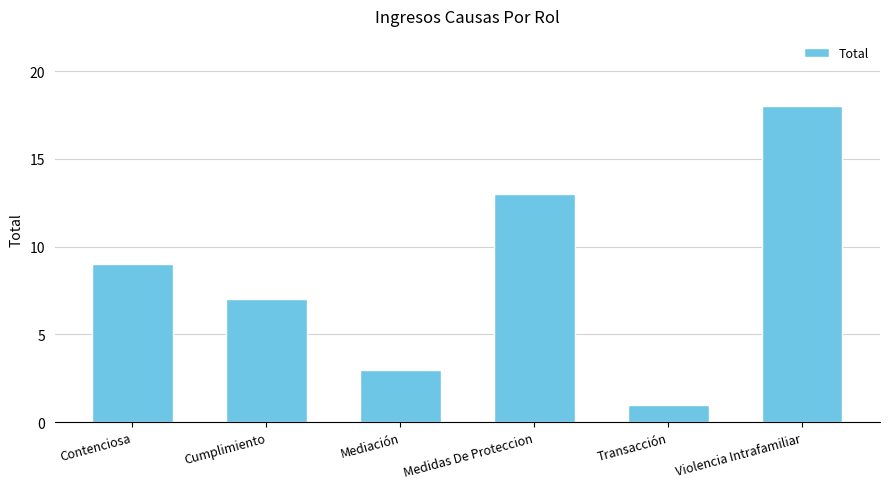

What is the change in value from Cumplimiento to Violencia Intrafamiliar?

+11